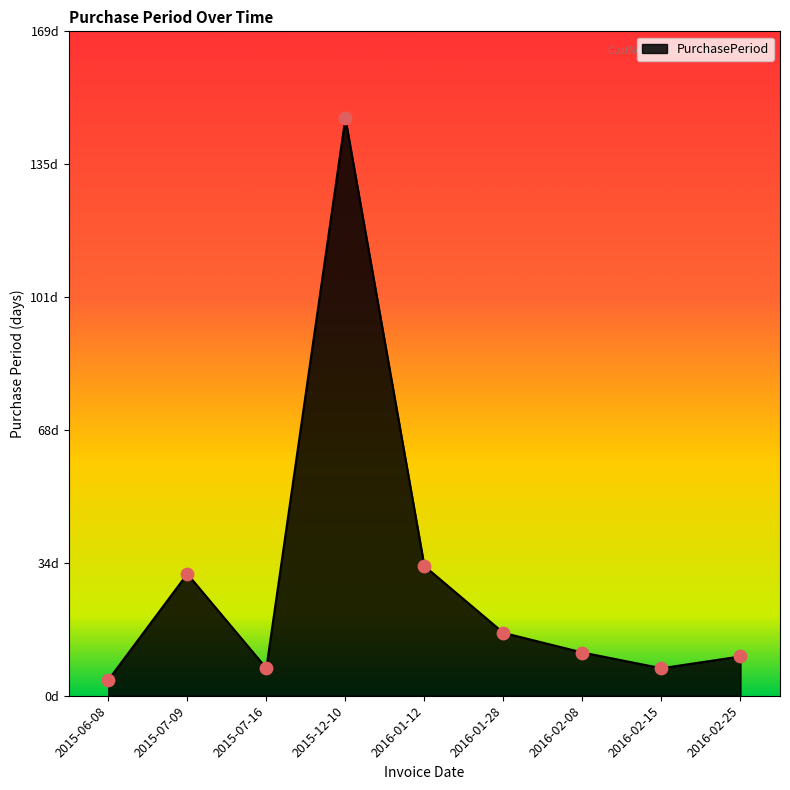

Between 2016-02-15 and 2015-07-09, which is larger?

2015-07-09